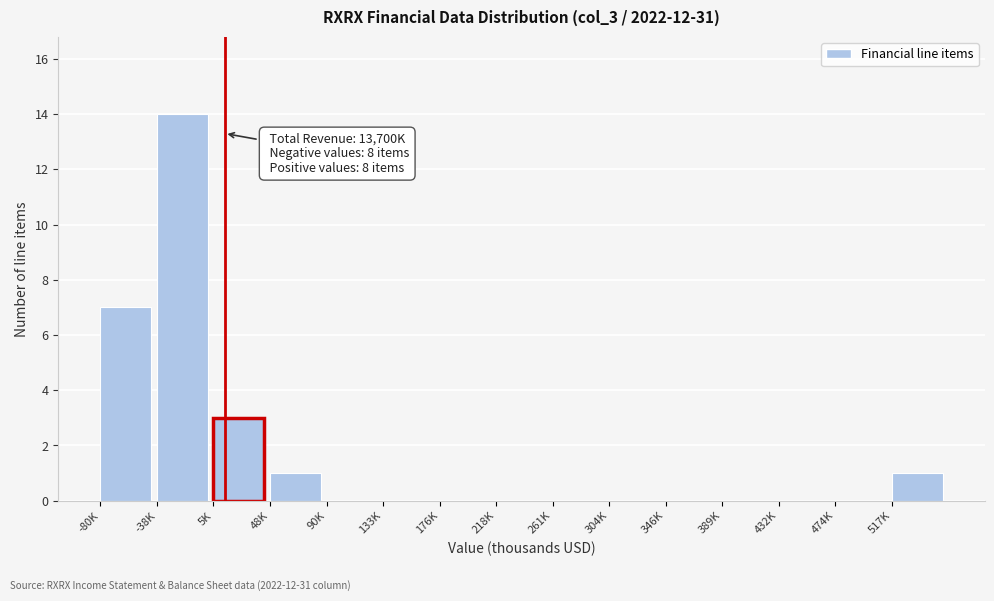

Reading right to left, list all the values displayed in this chart.

517K=1	474K=0	432K=0	389K=0	346K=0	304K=0	261K=0	218K=0	176K=0	133K=0	90K=0	48K=1	5K=3	-38K=14	-80K=7